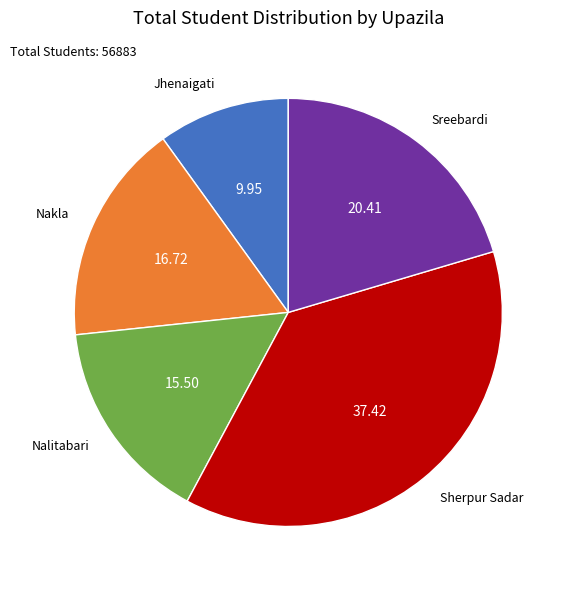

Count the number of slices in the pie.

5